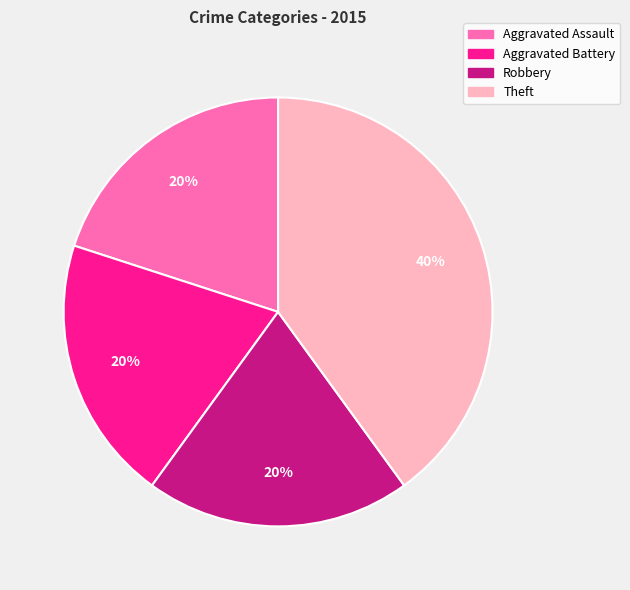

Which slice is the largest?

Theft